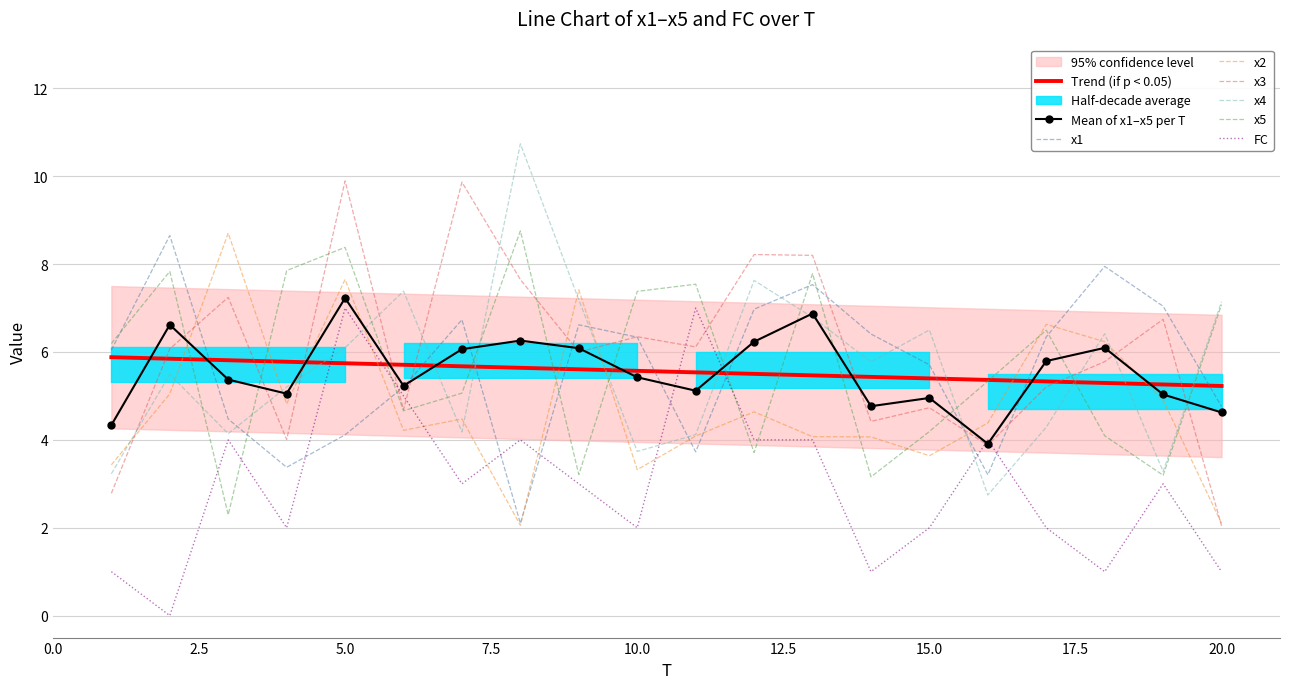

What is the difference between the FC values at 13 and 14?

3.0